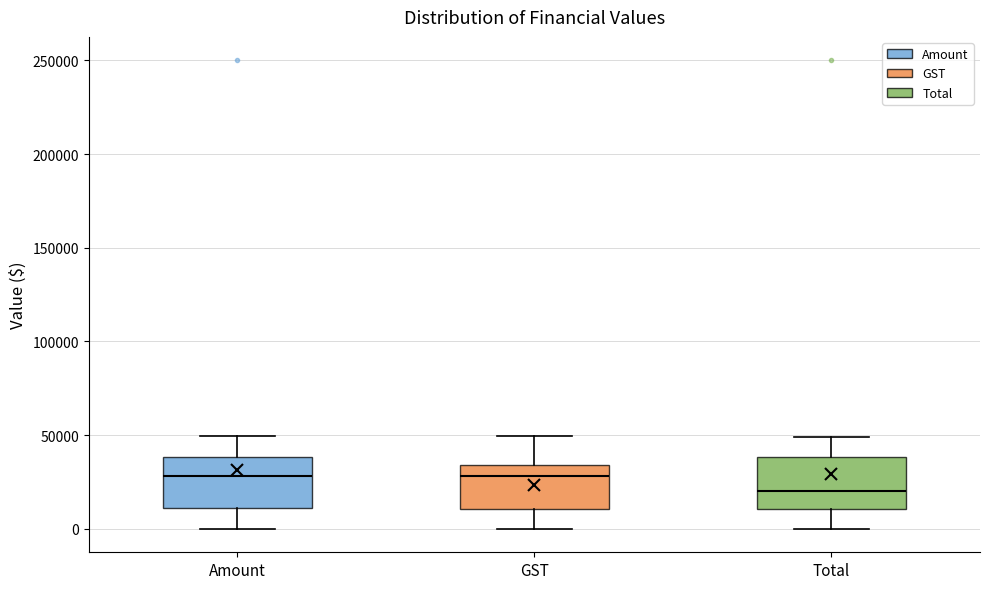

Reading left to right, transcribe this box plot: for each box, give where its median line is, the range the box spans, and where its two whiskers end, as read against the y-axis. The values are not printed on the chart, so give them approximately, as read against the axis.

Amount: median 30000, box 10000 to 40000, whiskers 0 to 50000
GST: median 30000, box 10000 to 35000, whiskers 0 to 50000
Total: median 20000, box 10000 to 40000, whiskers 0 to 50000